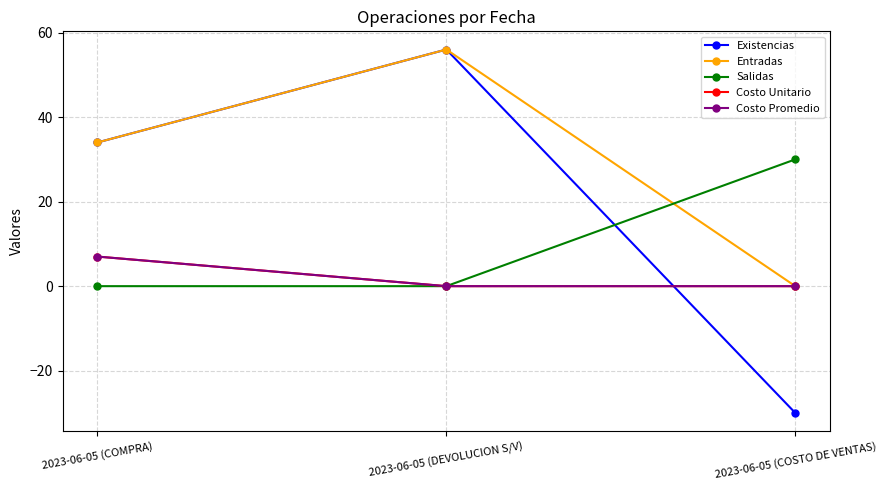

What is the maximum value for Entradas?

56